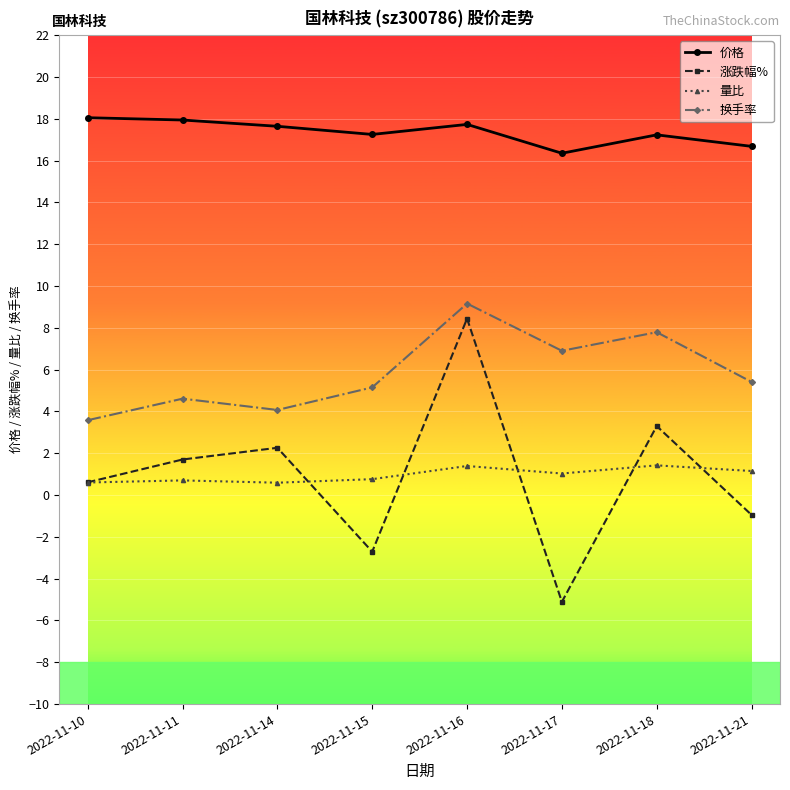

What are all the series names shown in the legend?

价格, 涨跌幅%, 量比, 换手率